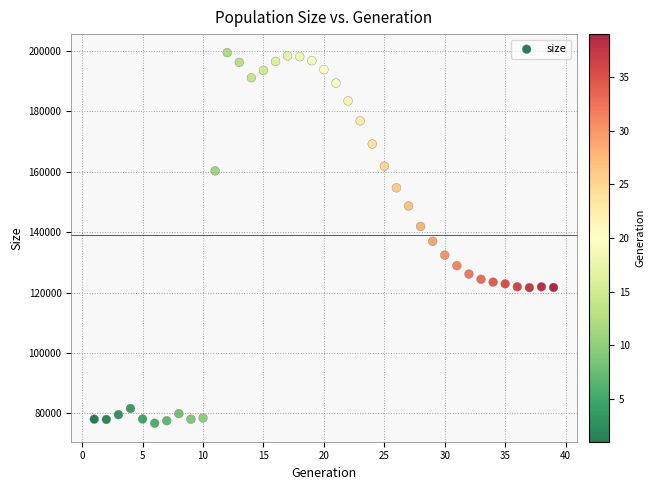

What is the range of X values (max minus min)?

38